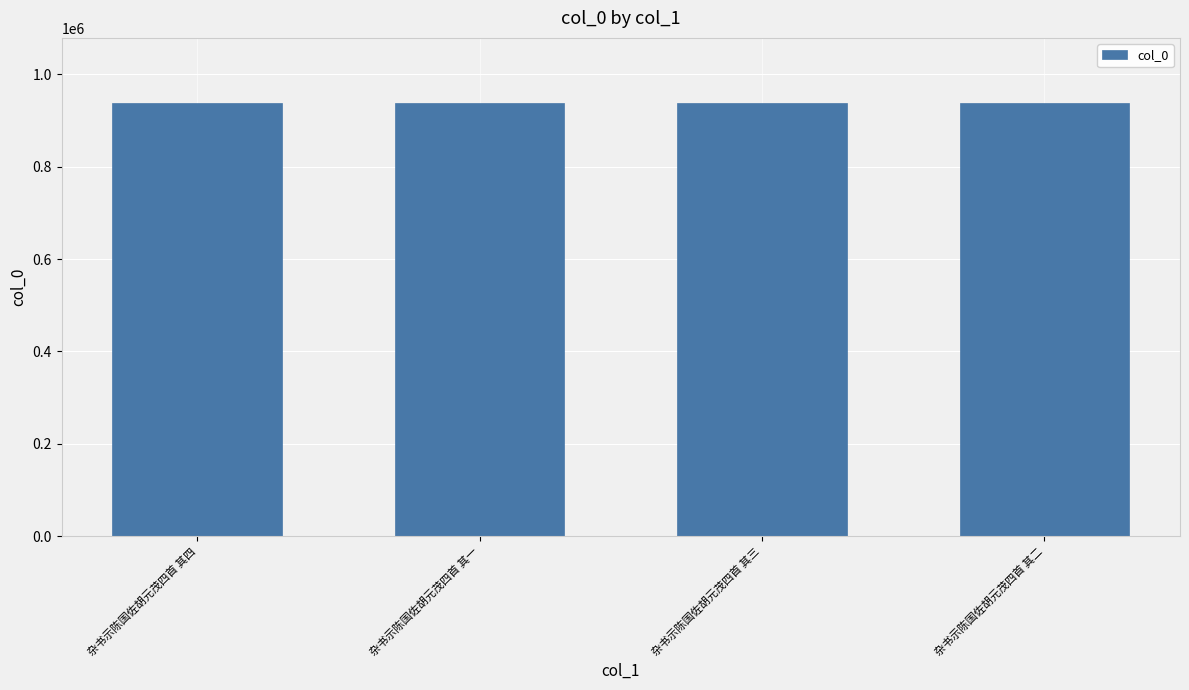

What value does the data have at 杂书示陈国佐胡元茂四首 其二?

938128